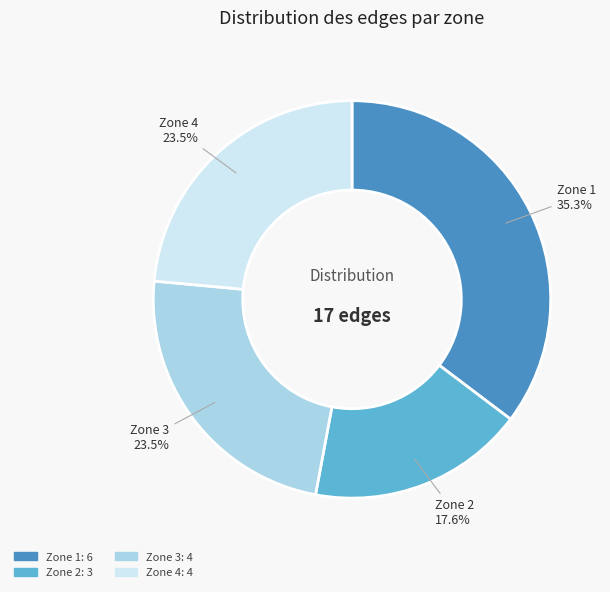

Does any single category account for the majority?

No